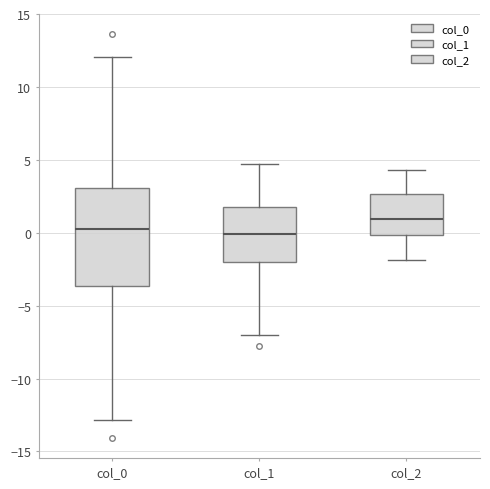

Comparing the boxes themselves (not the whiskers), which one is the tallest?

col_0